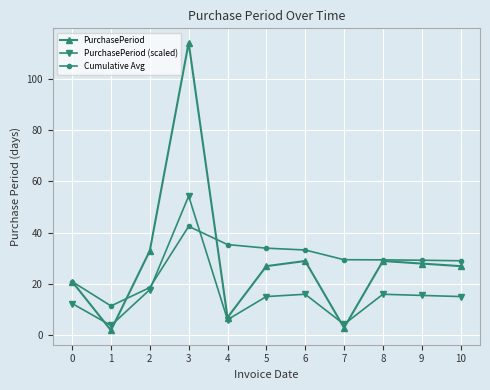

What is the value of the PurchasePeriod point at the 11th from the left?

27.0